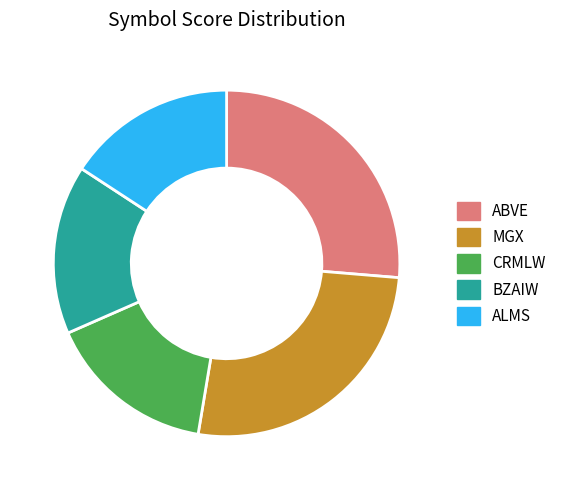

Approximately how many times larger is the value at MGX compared to CRMLW?

1.7